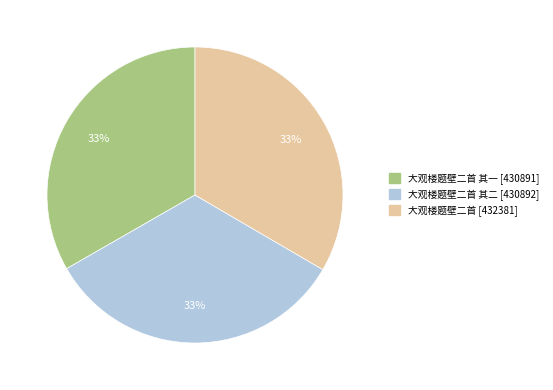

To the nearest percent, what is the average slice percentage?

33%